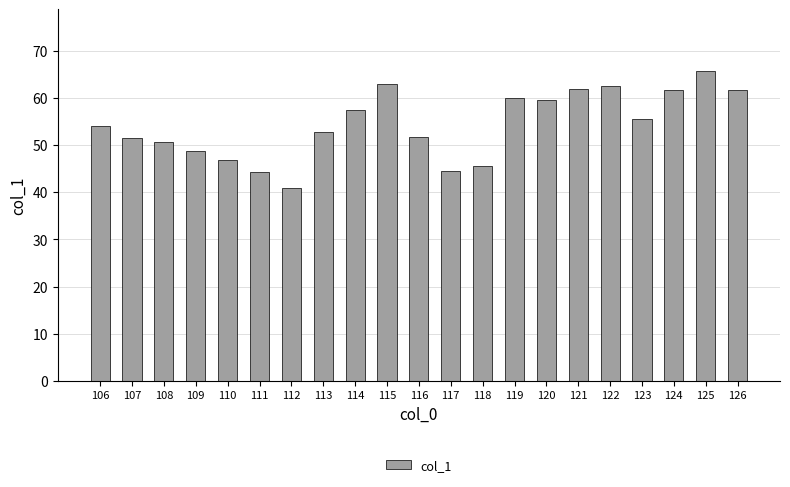

The value at 124 is 89.3. True or false?

False